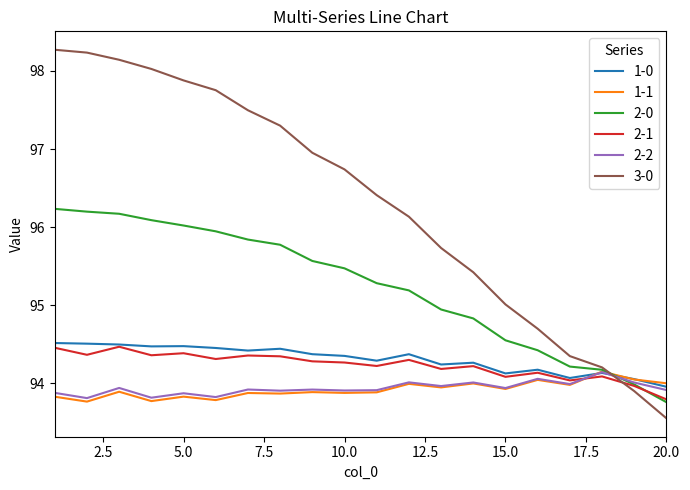

What is the lowest value of the 2-1 series?

93.8